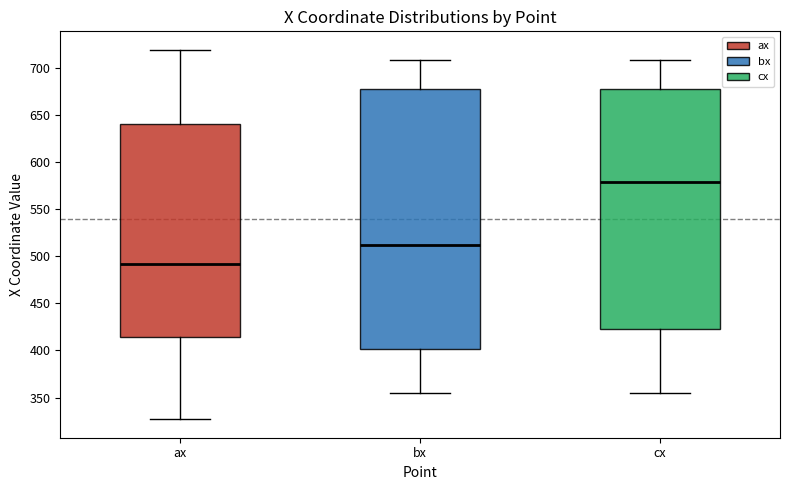

Reading left to right, transcribe this box plot: for each box, give where its median line is, the range the box spans, and where its two whiskers end, as read against the y-axis. The values are not printed on the chart, so give them approximately, as read against the axis.

ax: median 490, box 415 to 640, whiskers 325 to 720
bx: median 510, box 400 to 675, whiskers 355 to 710
cx: median 580, box 425 to 675, whiskers 355 to 710